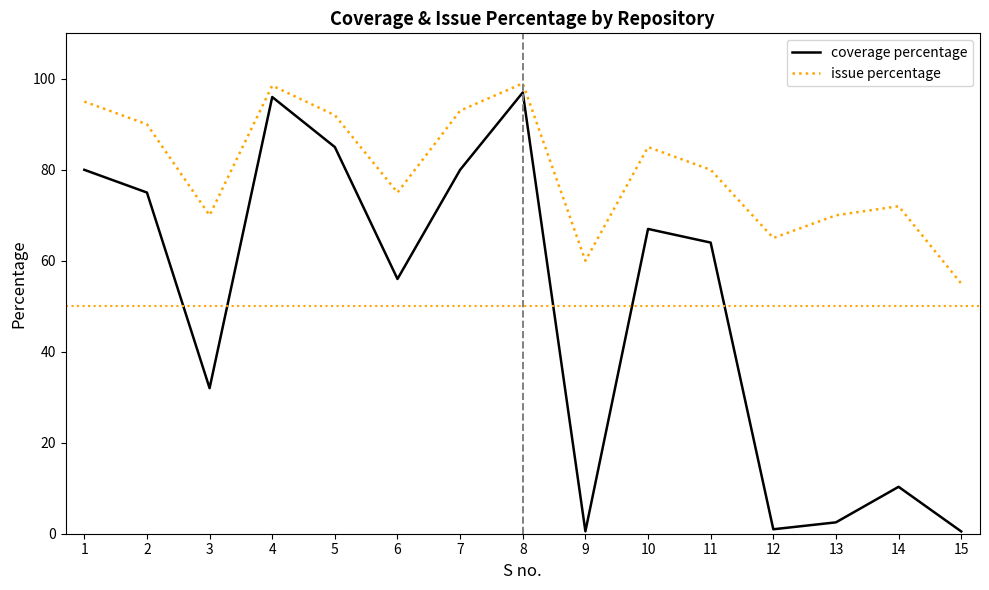

The value of issue percentage at 1 is 164.4. True or false?

False